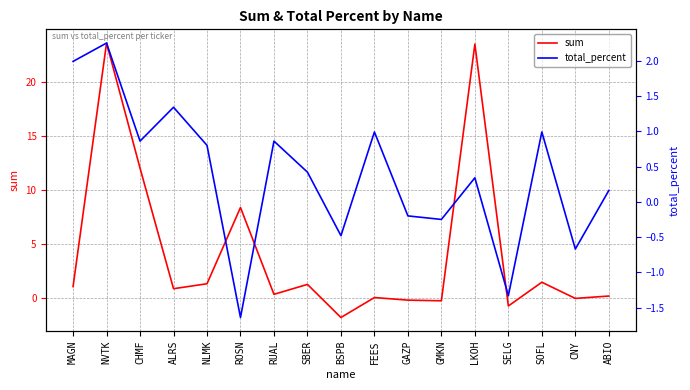

What is the value of the total_percent point at the 8th from the left?

0.4